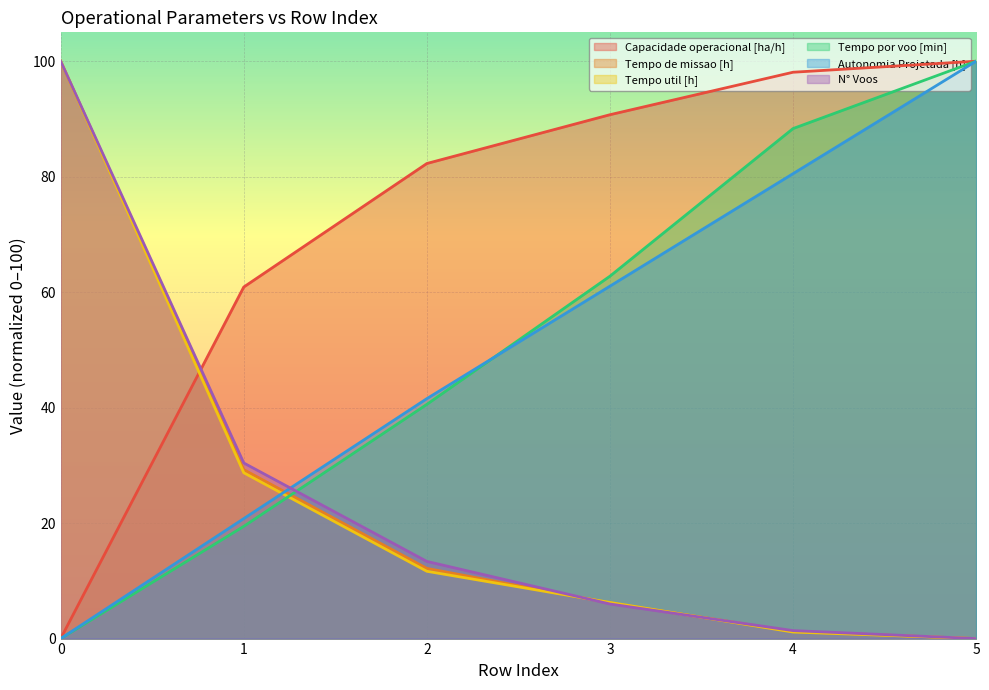

What is the value of the Capacidade operacional [ha/h] point at the 4th from the left?

90.7